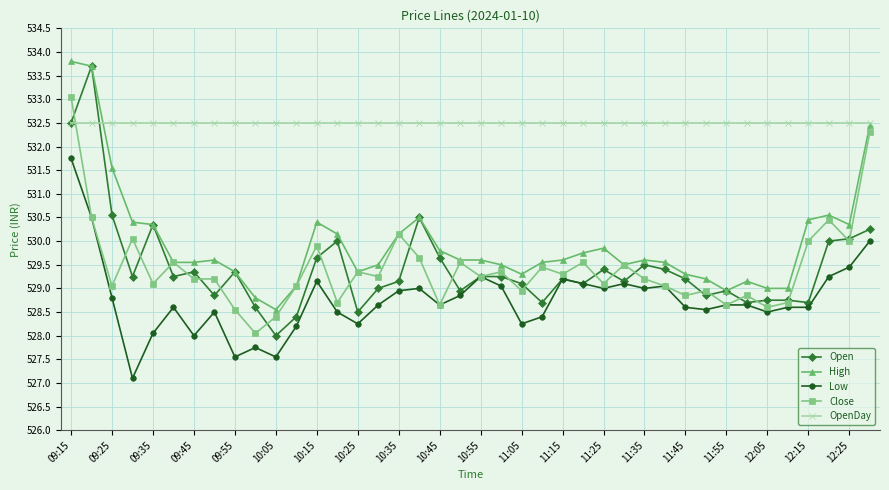

Which series has the largest total across all categories?

OpenDay